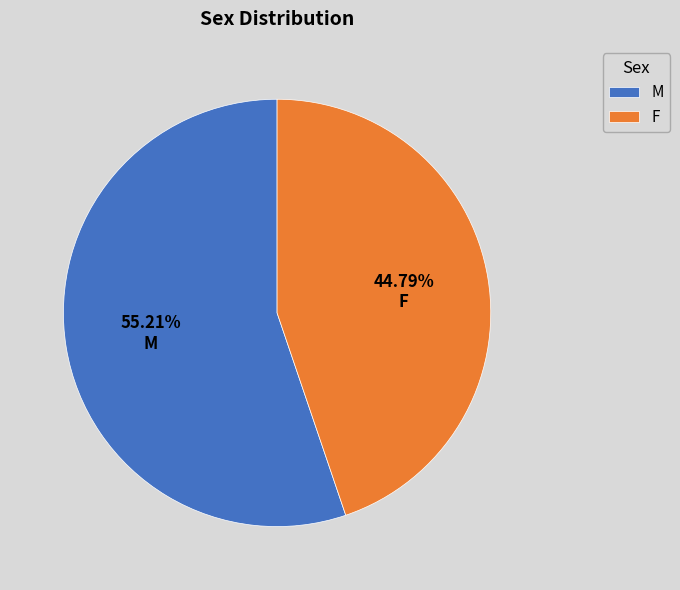

Is it true that F is 58% of the pie?

False